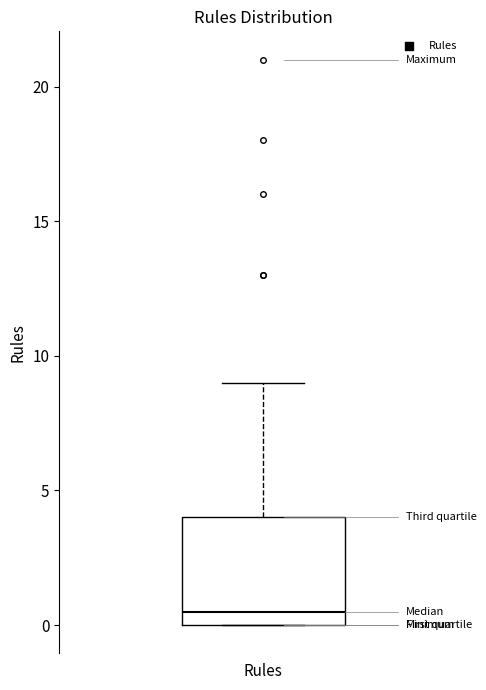

Where is the lower edge of the box for Rules on the y-axis? The values are not printed on the chart, so give them approximately, as read against the axis.

0.0